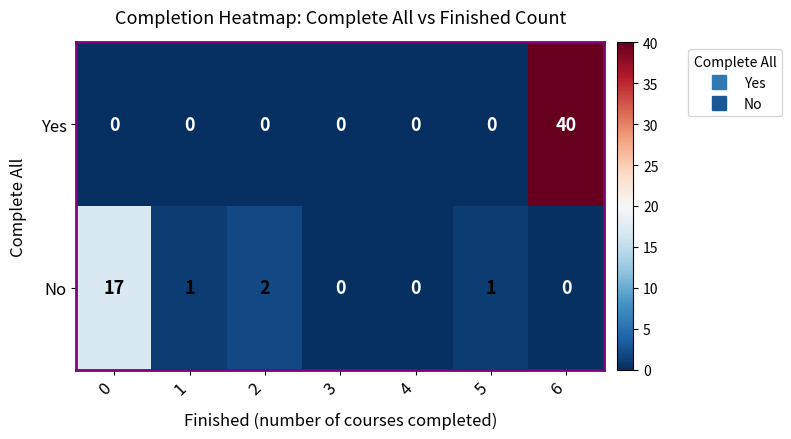

The Yes series shows 25 at 2. True or false?

False